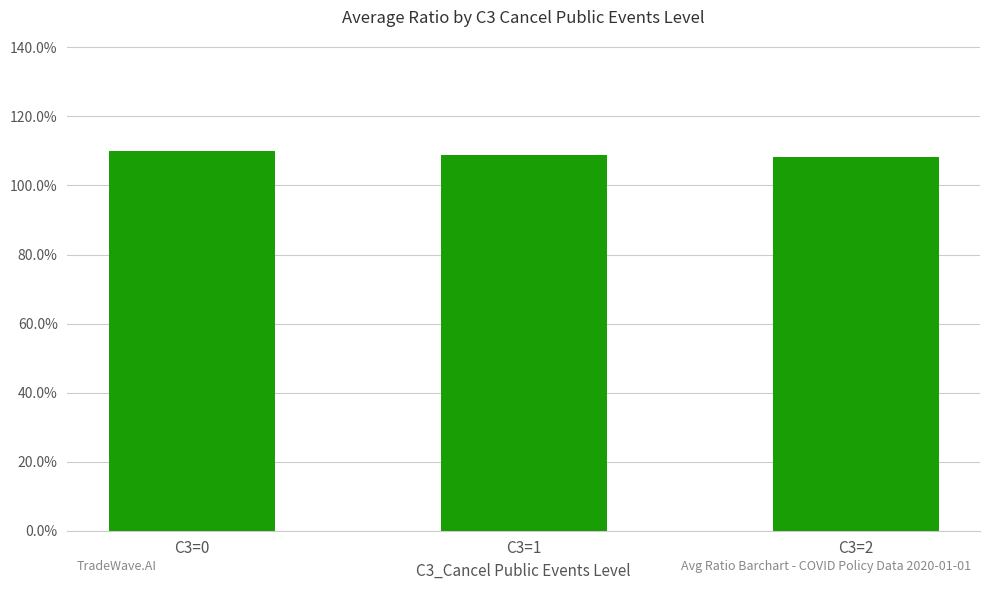

At which category does the chart reach its minimum across all series?

C3=2